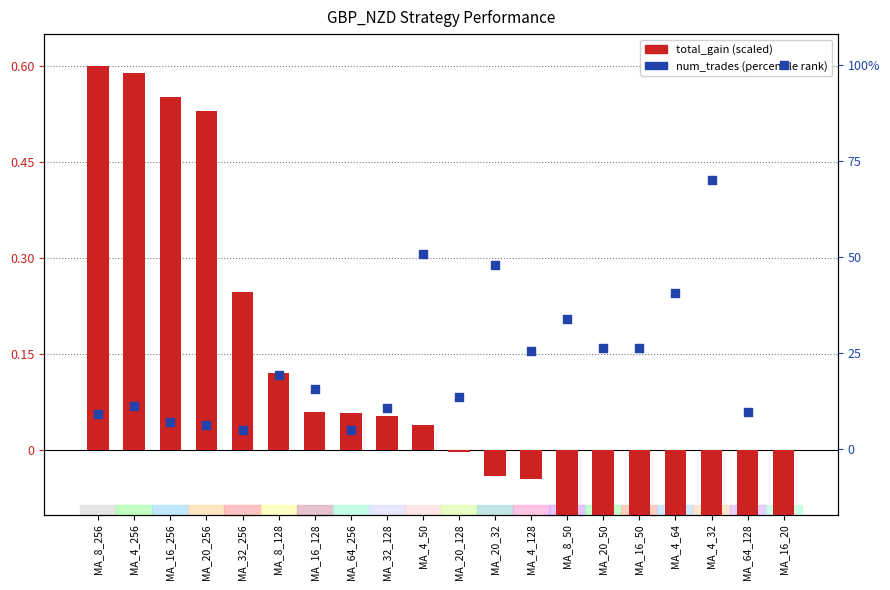

What is the total value across all series at MA_4_128?

25.5